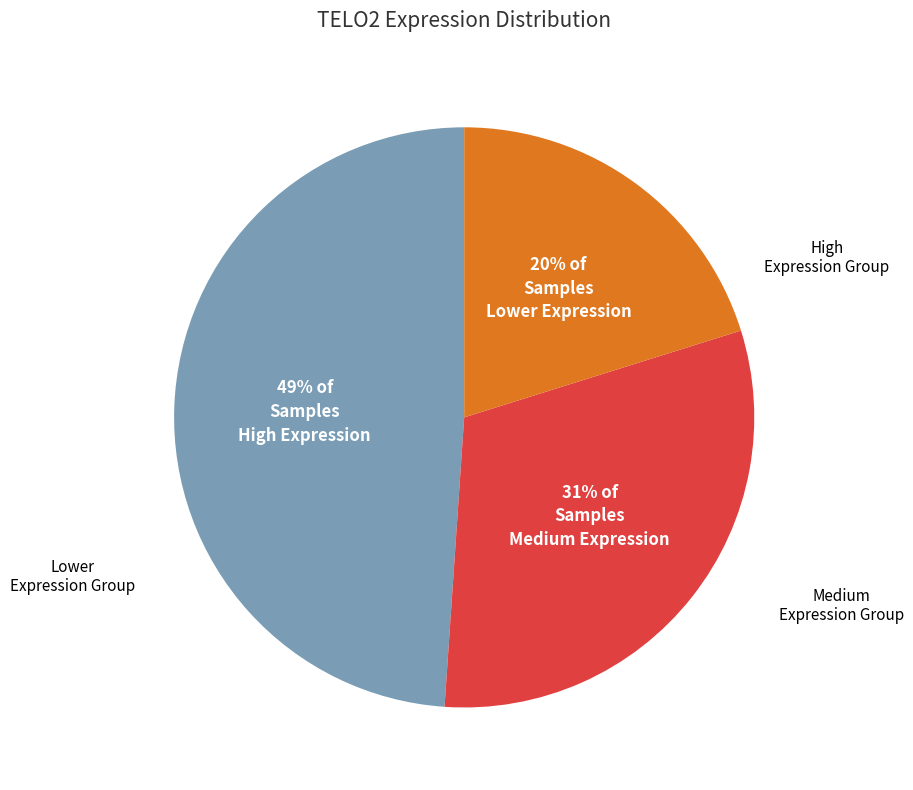

To the nearest percent, what is the difference between the largest and smallest slice percentages?

29%